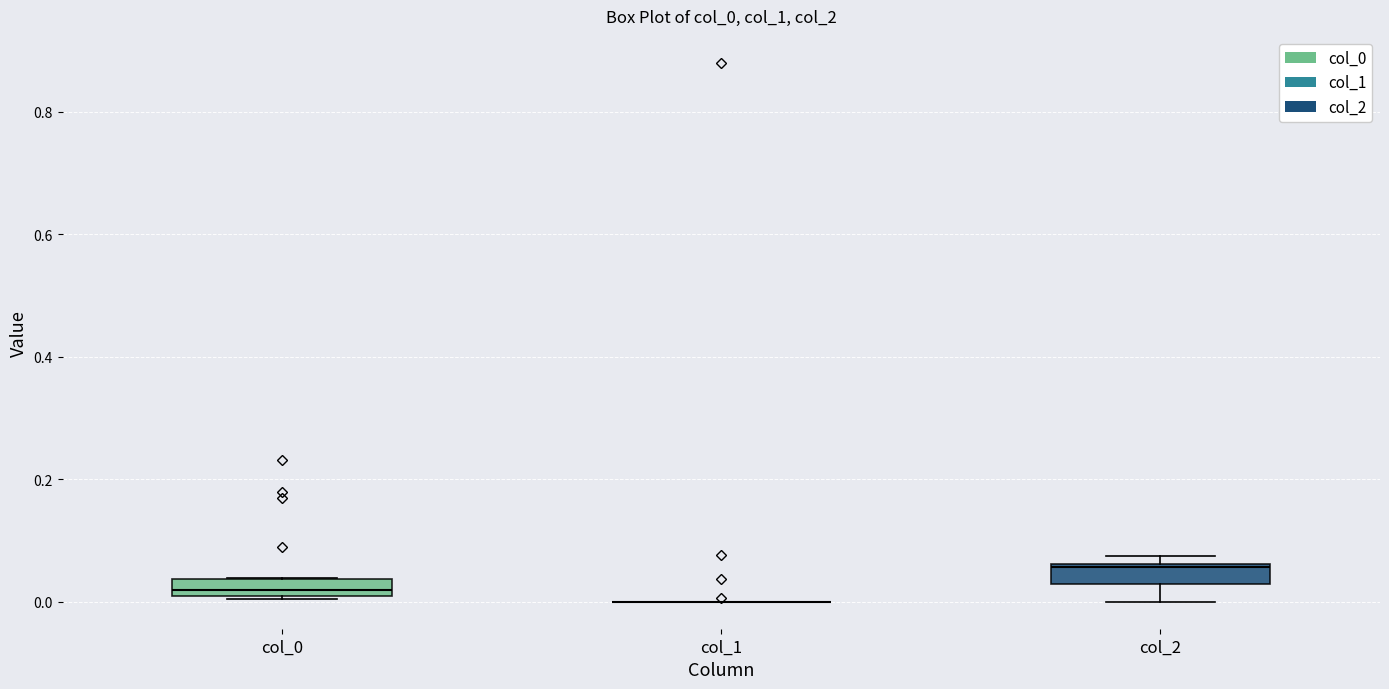

Where is the upper edge of the box for col_0 on the y-axis? The values are not printed on the chart, so give them approximately, as read against the axis.

0.04